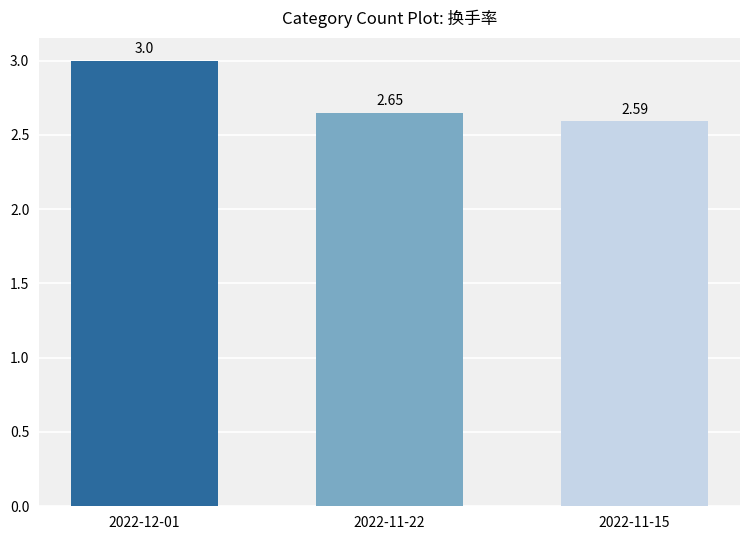

True or false: the data shows 2.6 at 2022-11-22.

True